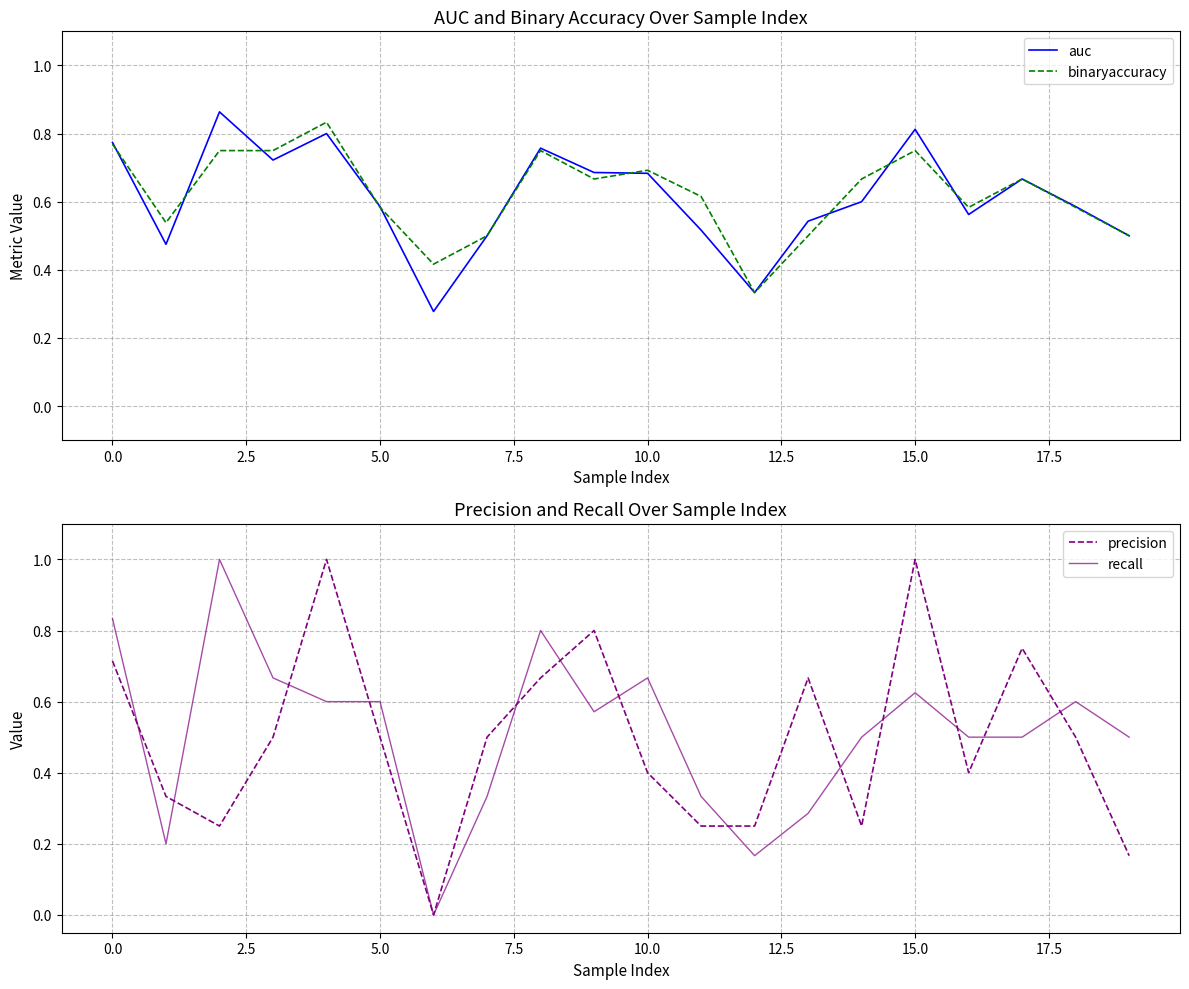

At 13, list the series in order from largest to smallest.

precision, auc, binaryaccuracy, recall